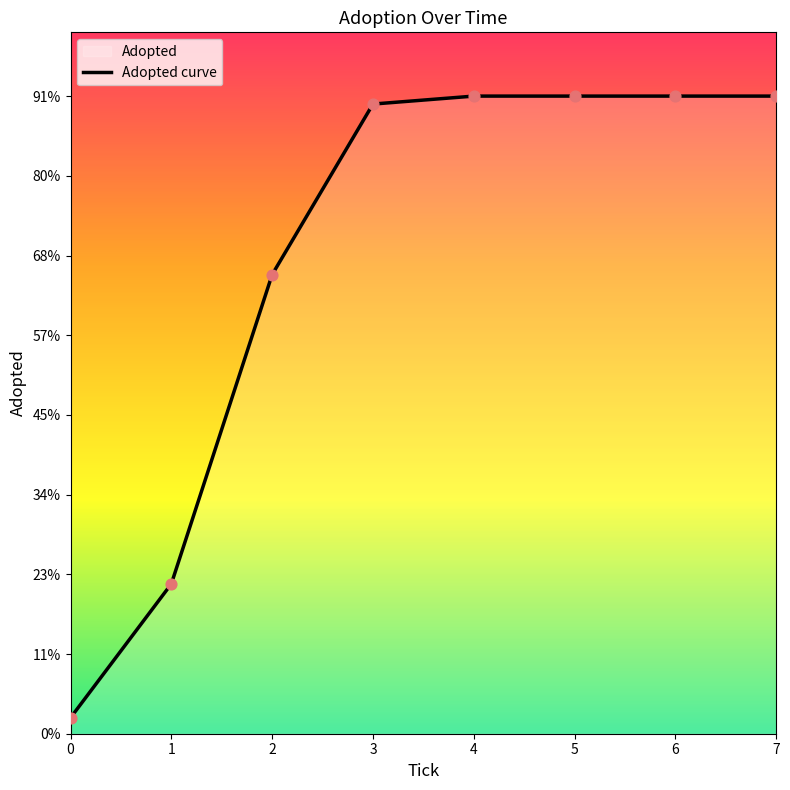

Between 0 and 1, which is larger?

1